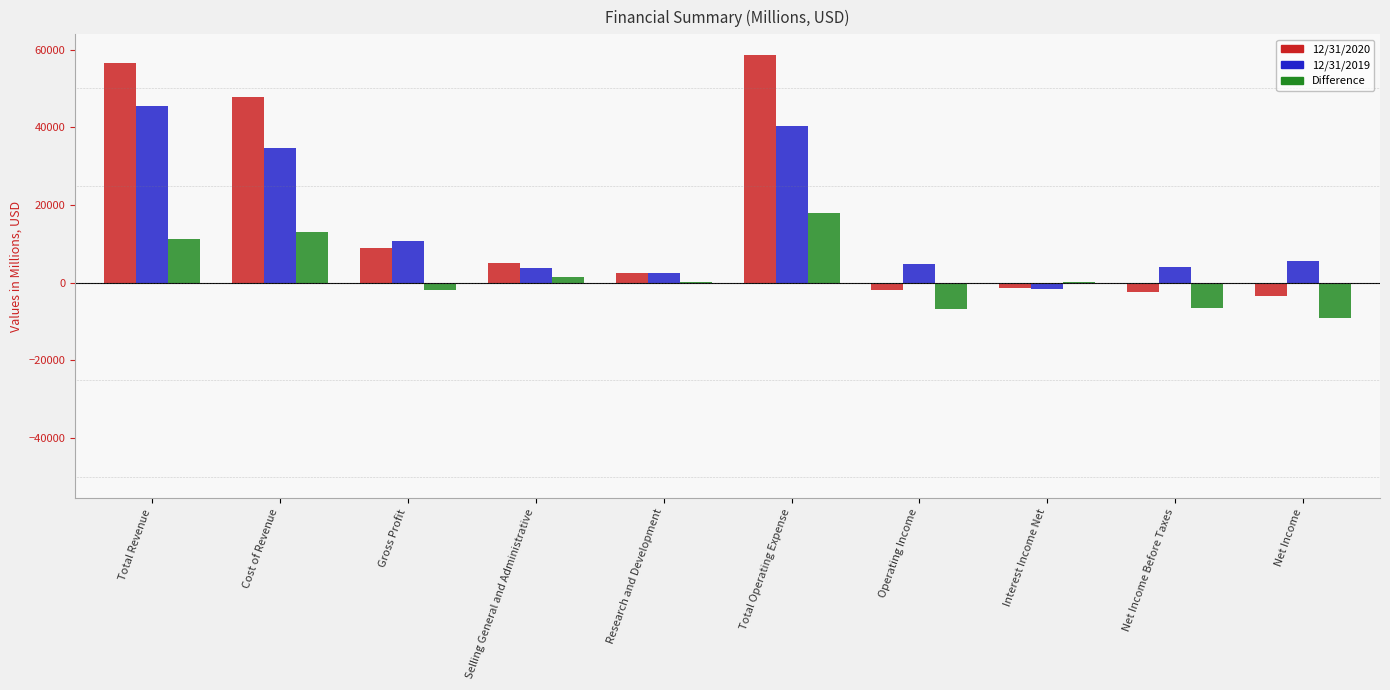

Is it true that 12/31/2019 equals 13324 at Total Operating Expense?

False